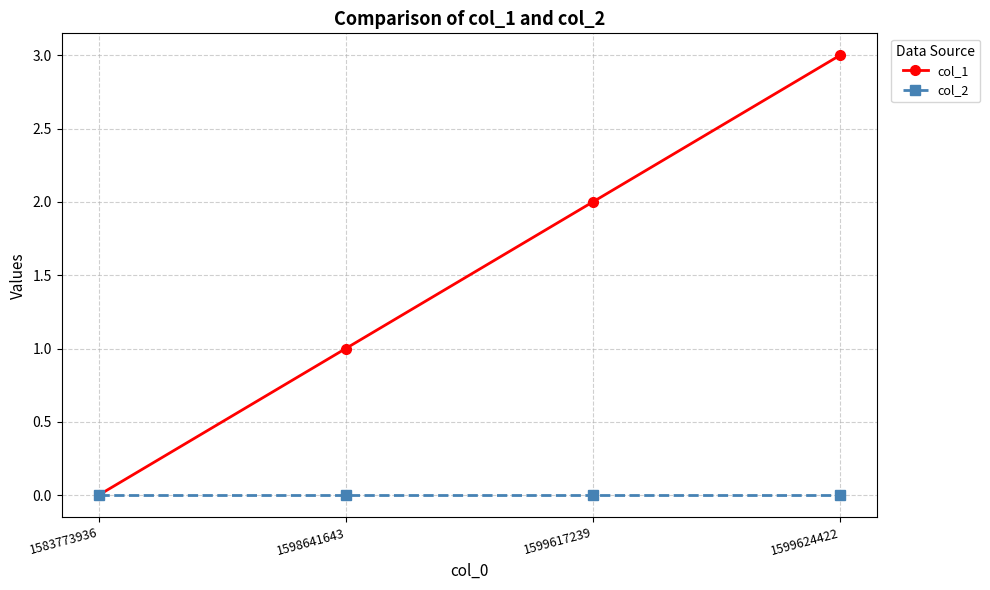

Rank the series by their maximum value, from highest to lowest.

col_1, col_2